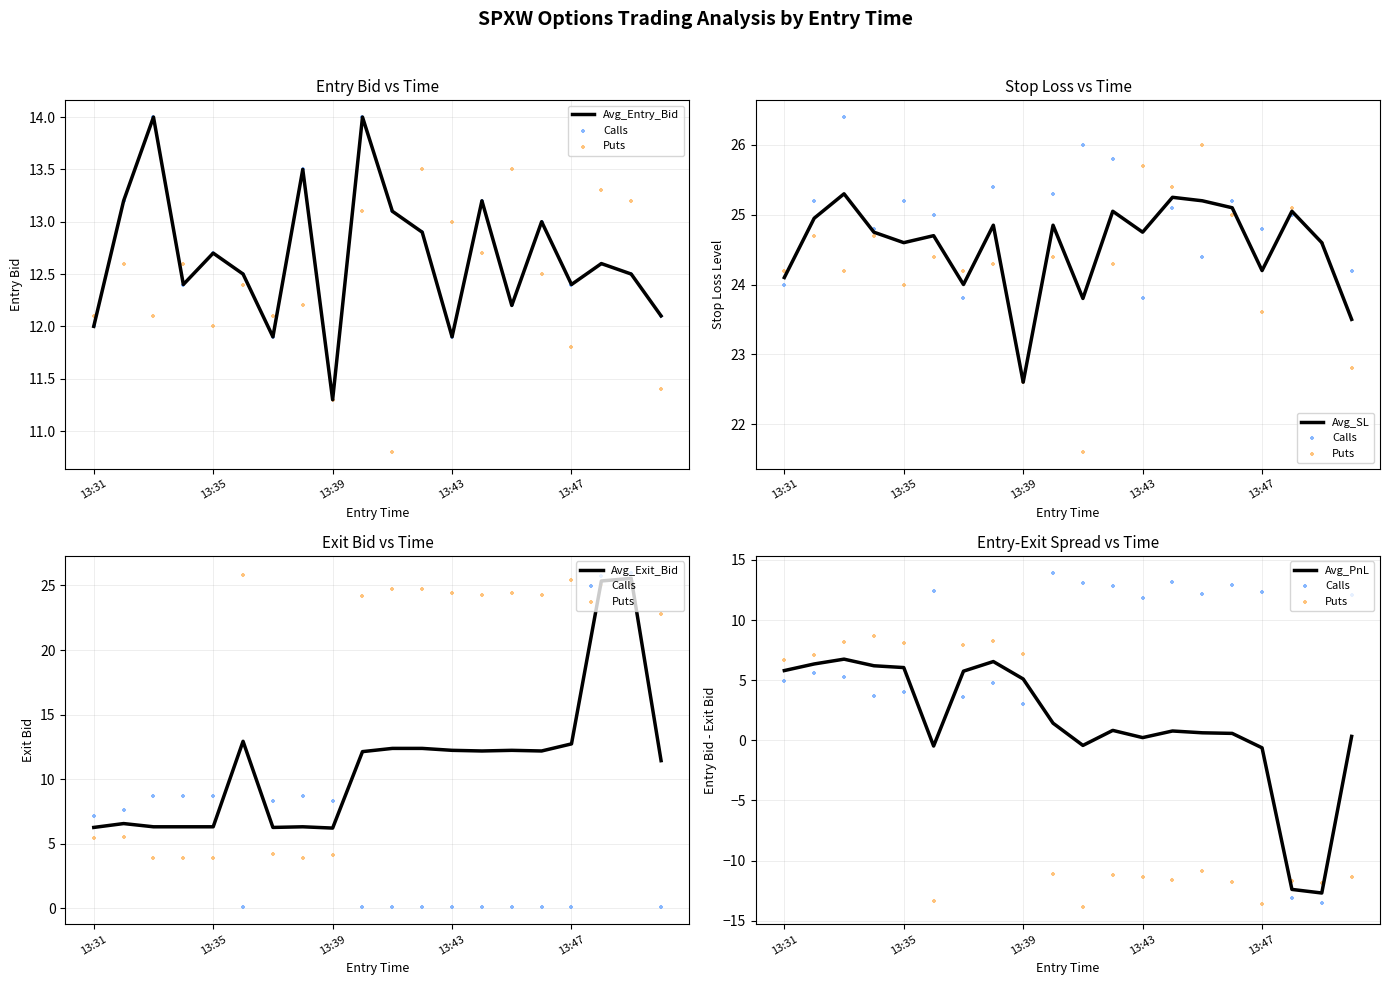

Which series has the largest Y range (max minus min)?

Calls